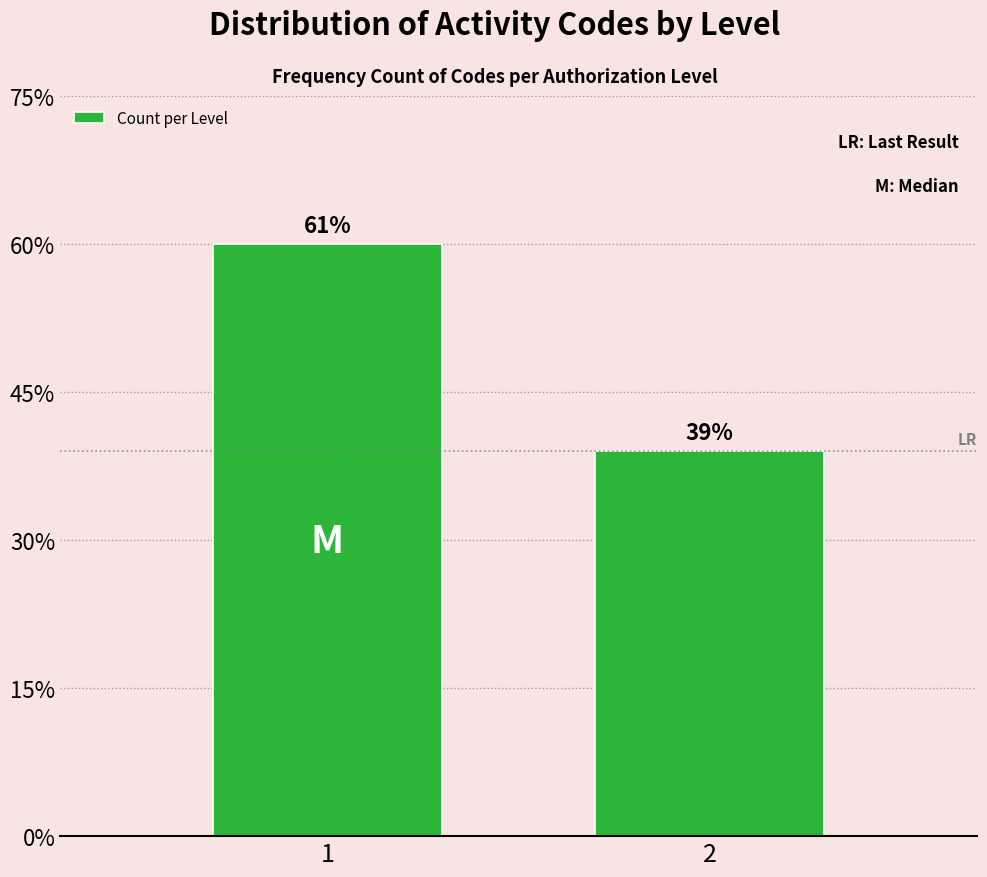

Does the chart contain any negative values?

No